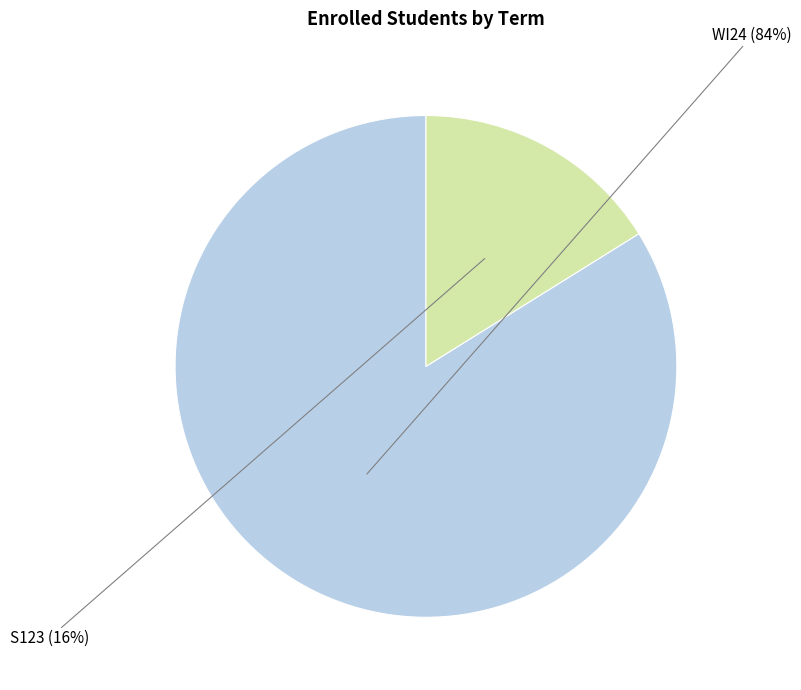

To the nearest percent, what percentage of the pie is S123?

16%